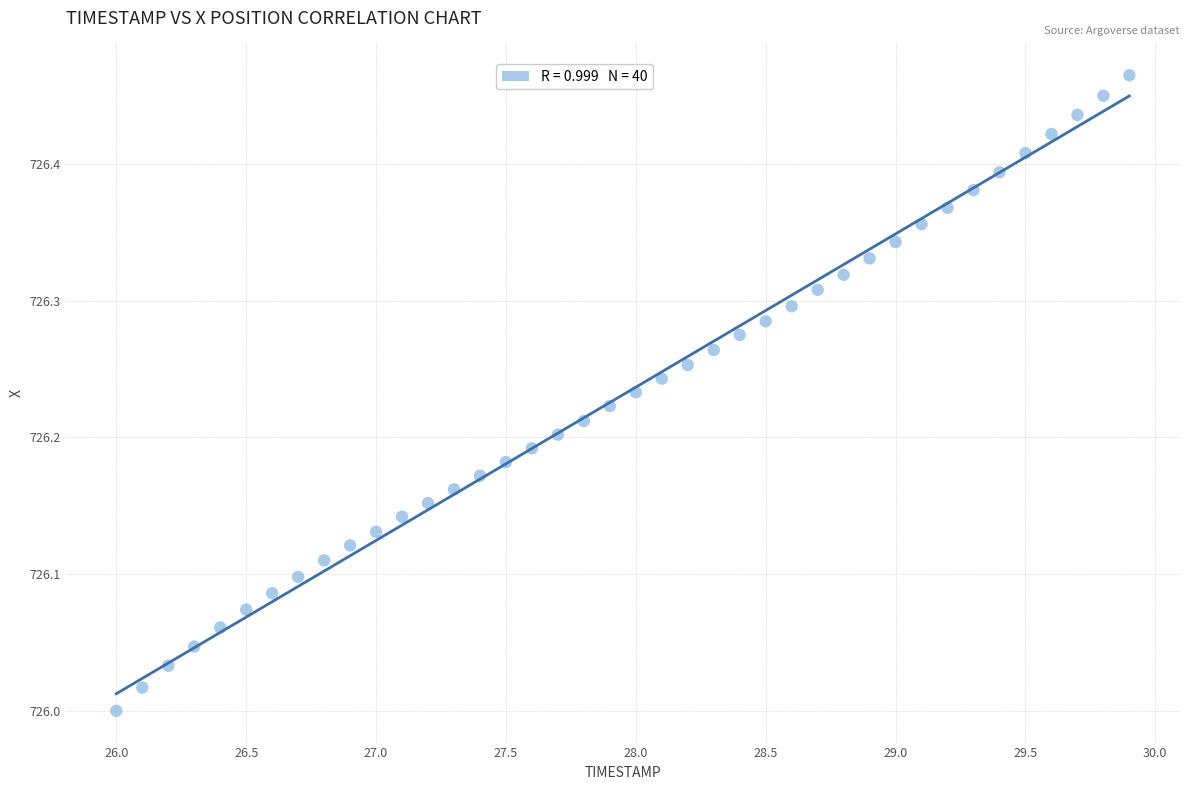

What is the range of X values (max minus min)?

3.9